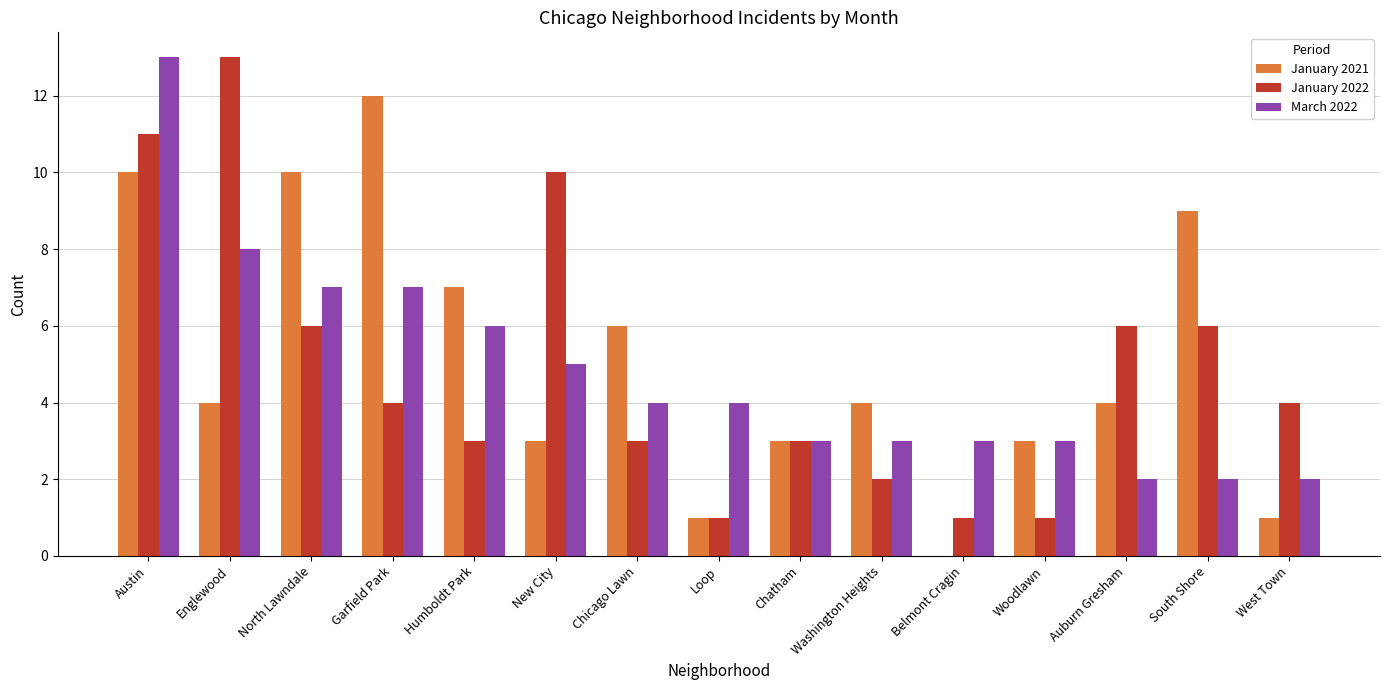

The value of January 2021 at Loop is 0. True or false?

False